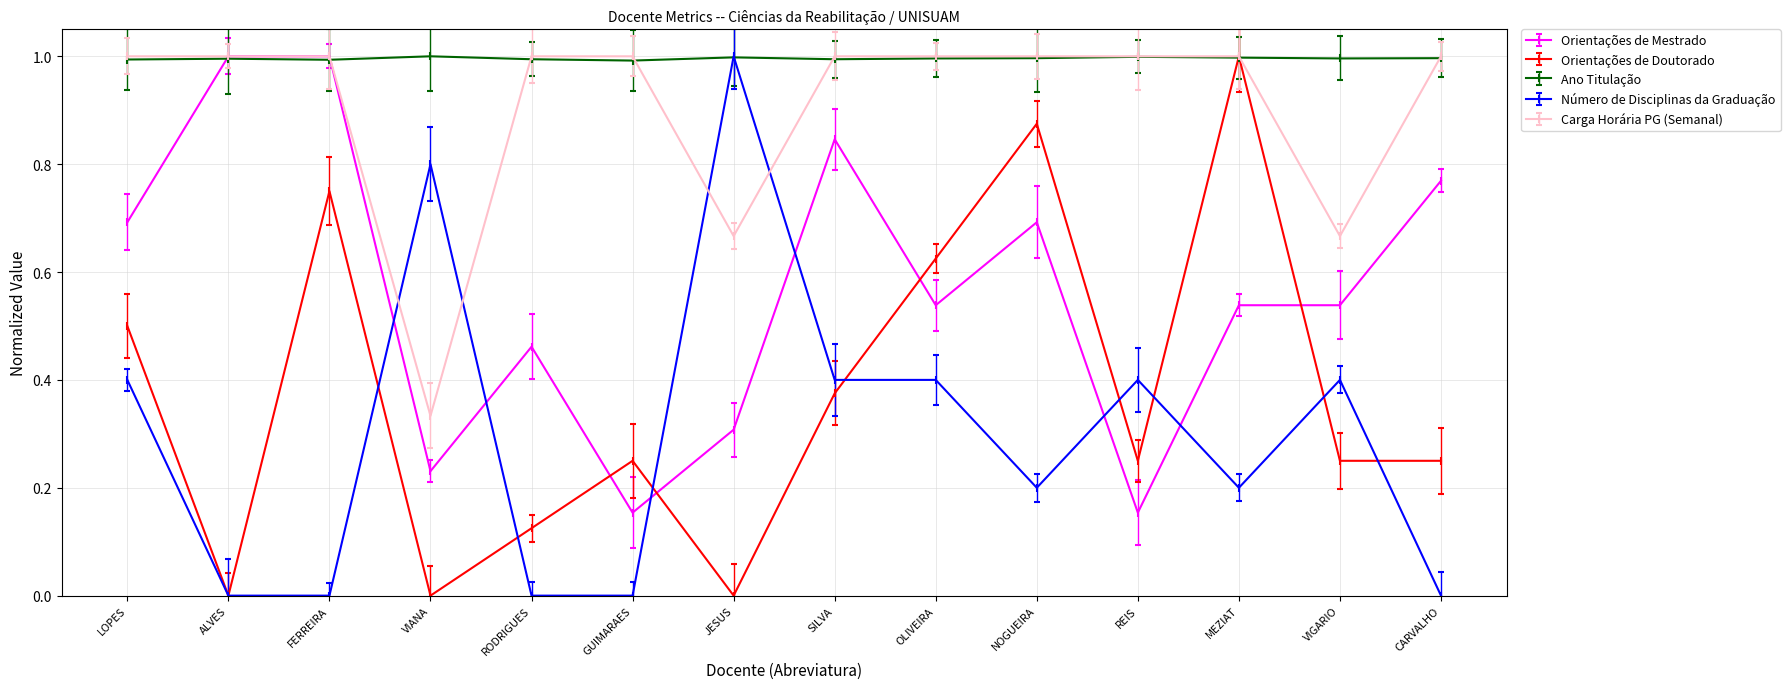

Which series has the widest spread of values?

Orientações de Doutorado